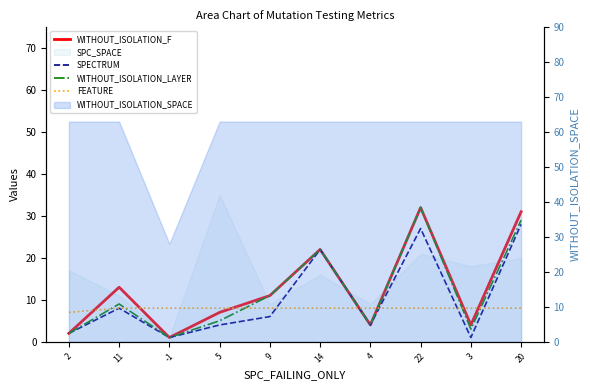

Is the value of WITHOUT_ISOLATION_LAYER at 9 greater than the value of FEATURE at 5?

Yes